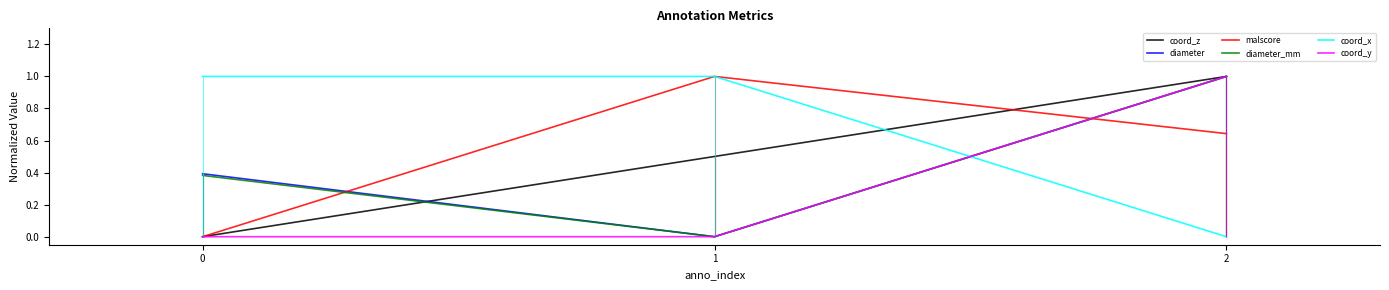

At which category is the sum across all series the highest?

2